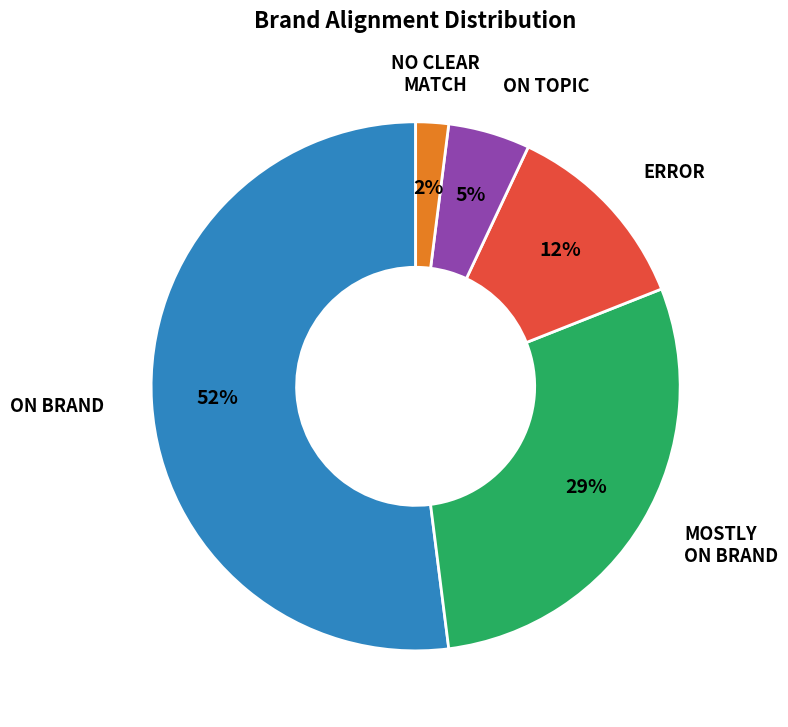

Does any single category account for the majority?

Yes